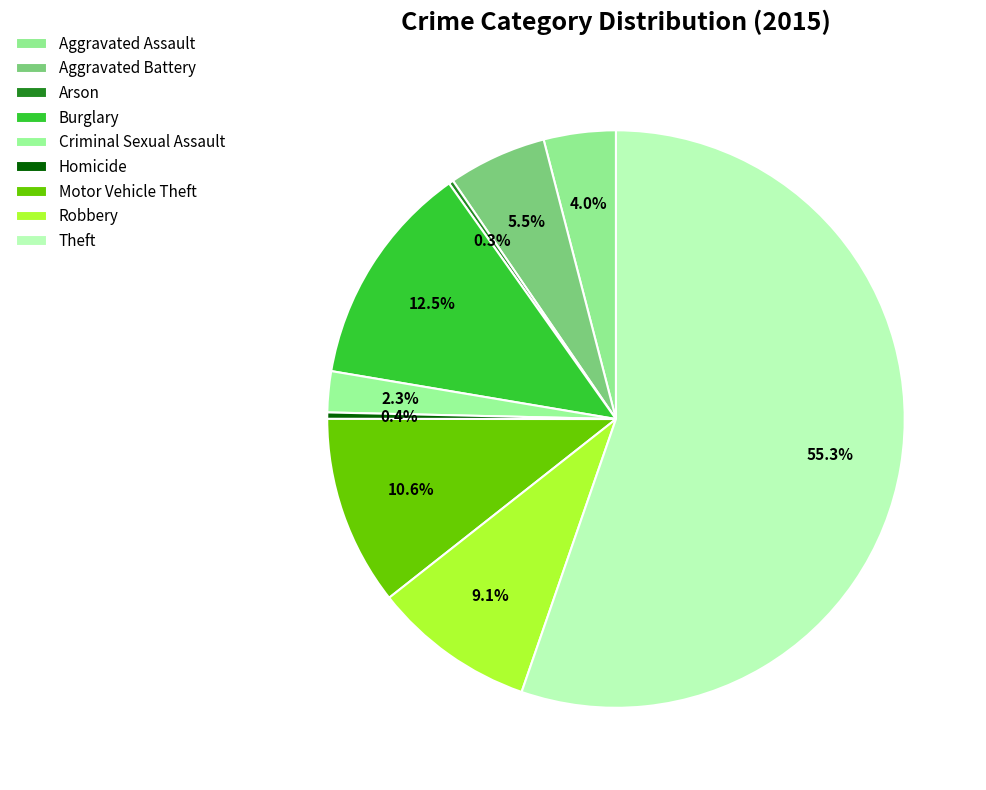

How many slices are in this pie chart?

9